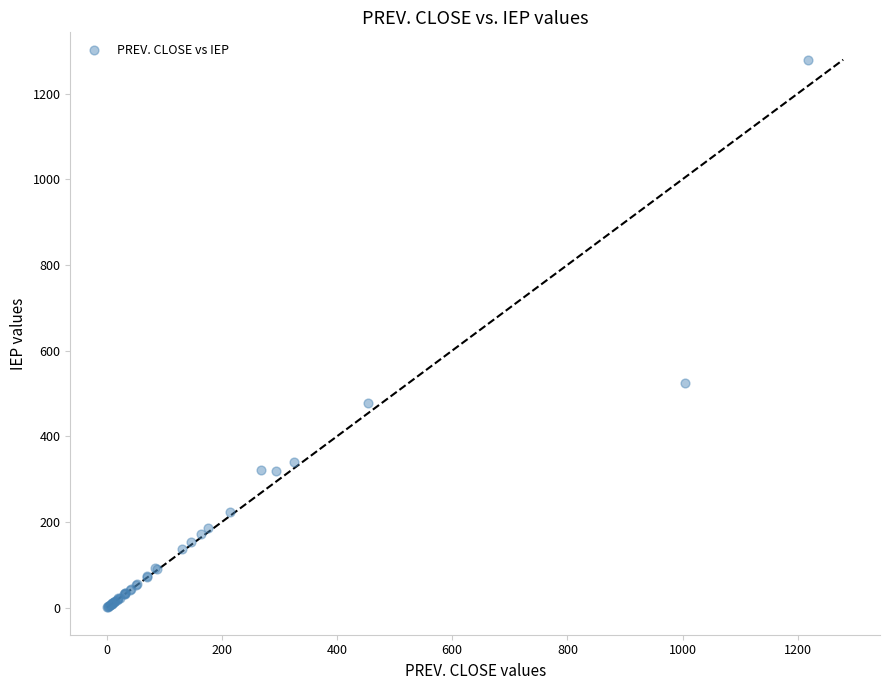

What Y value in the scatter plot is closest to 639?

525.0